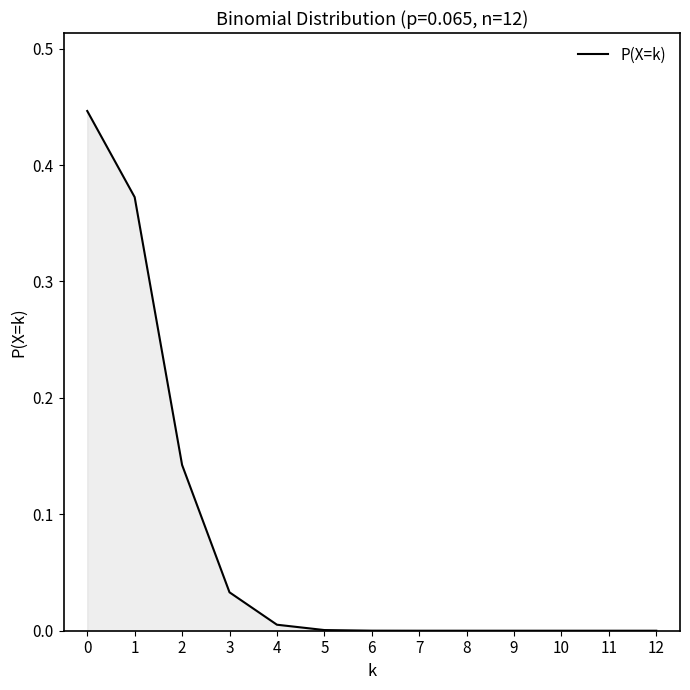

The chart shows a value of 0.0 at 6. True or false?

True